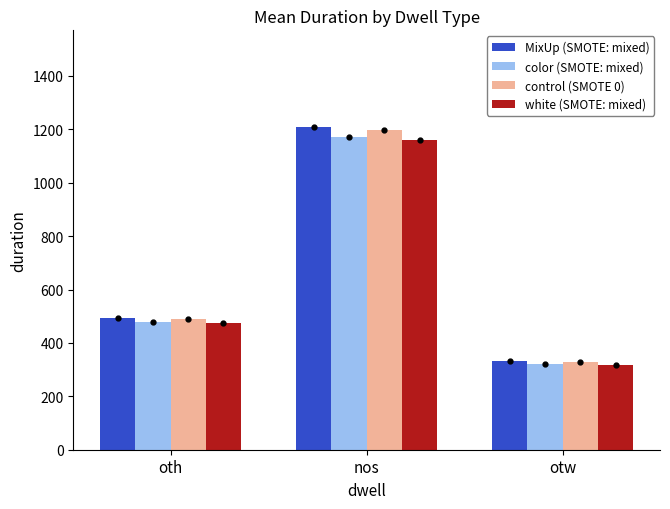

Between nos and otw, which series saw the biggest shift?

MixUp (SMOTE: mixed)